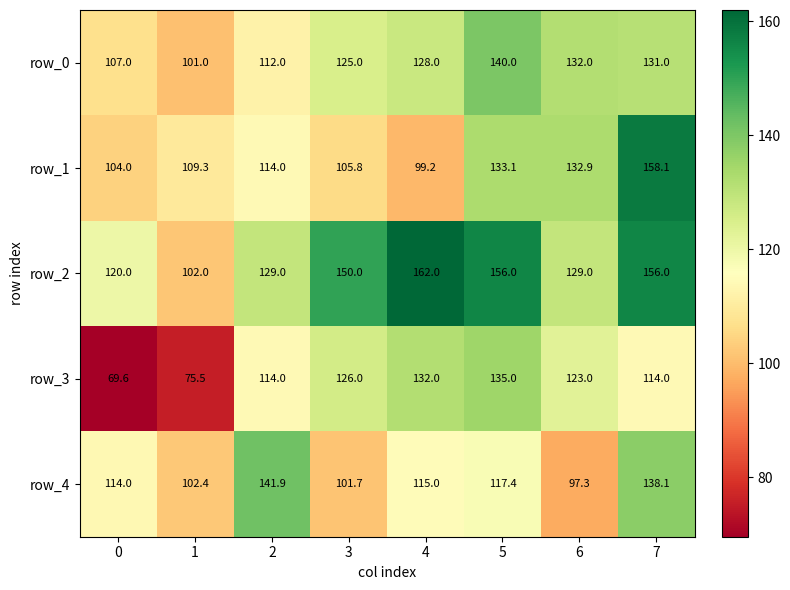

What is the sum of all row_2 values?

1104.0